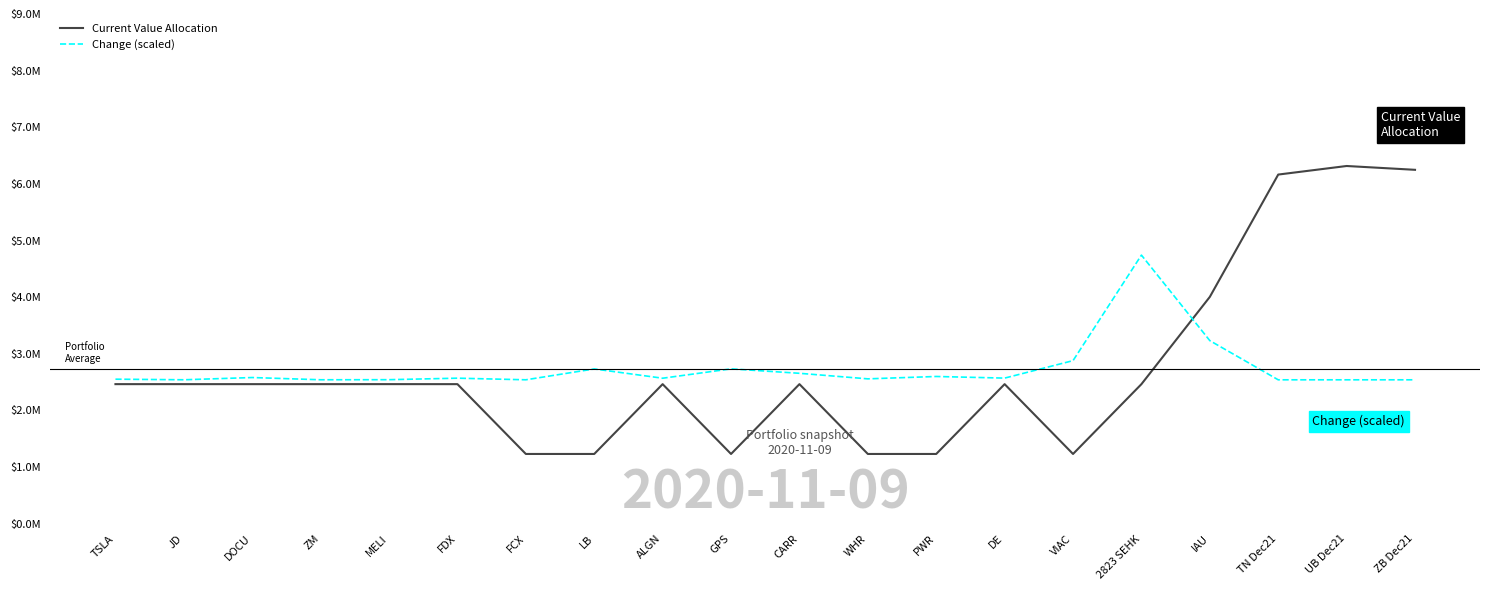

How many interior local valleys does the Change (scaled) series have?

6